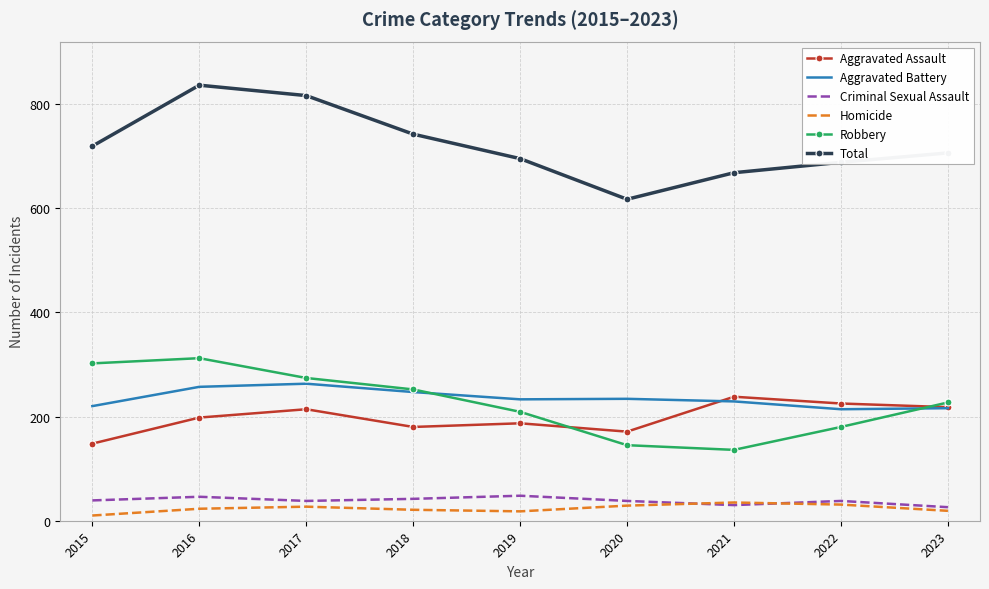

What is the approximate value of Robbery at 2020?

145